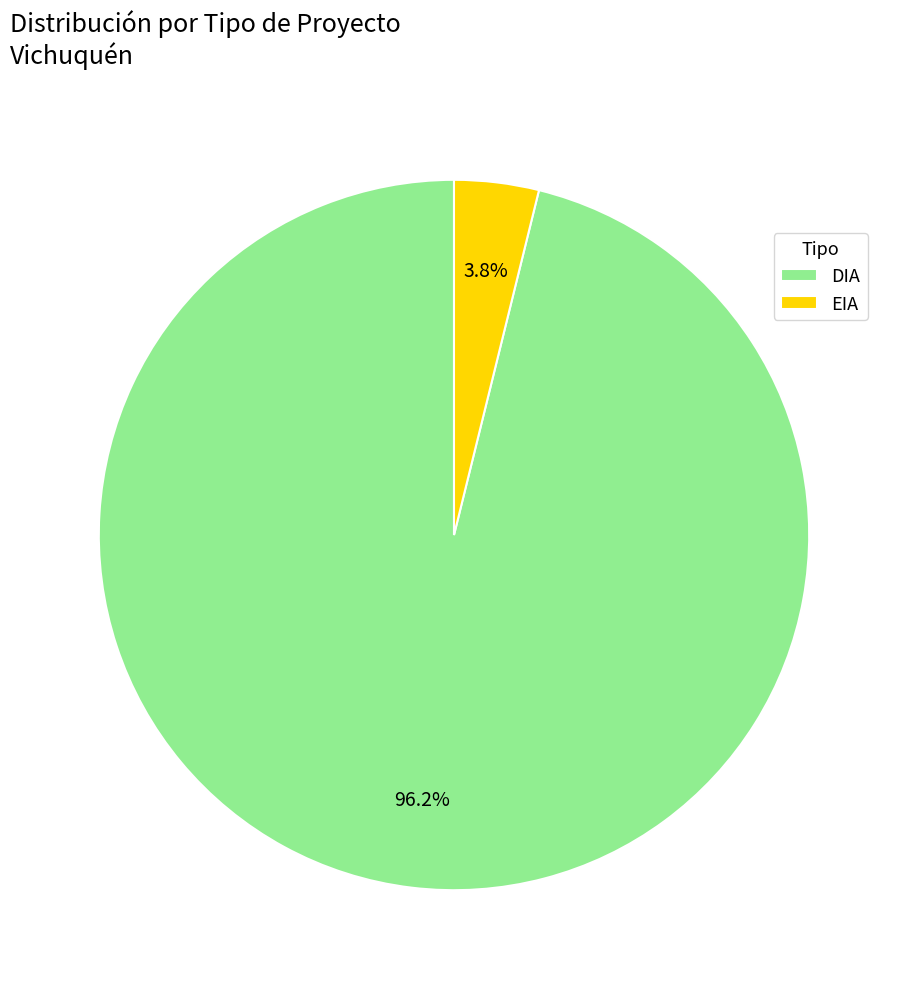

Which category has the smallest portion of the pie?

EIA